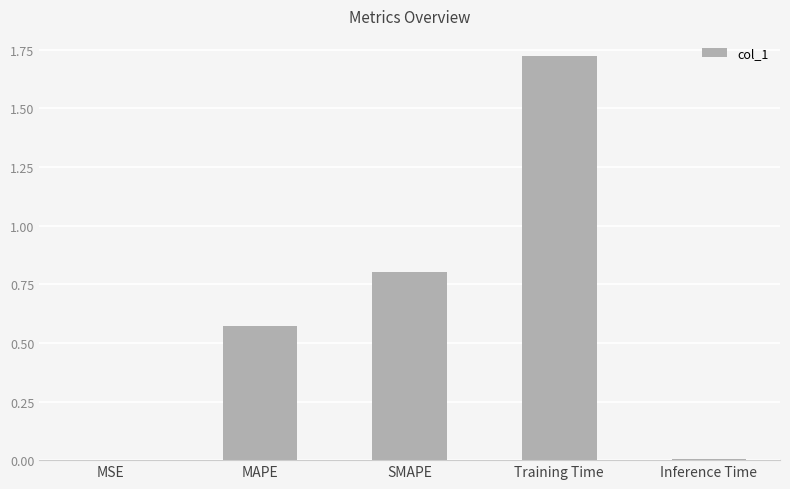

At which category does the chart reach its peak across all series?

Training Time